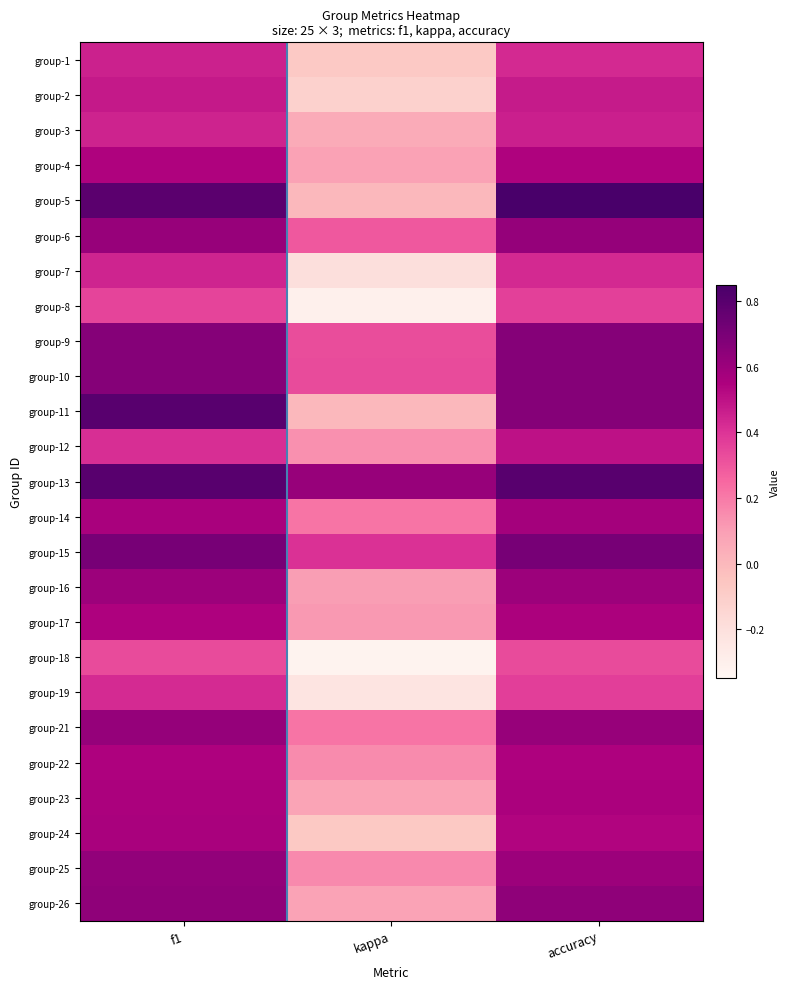

Between accuracy and kappa, which is larger?

accuracy